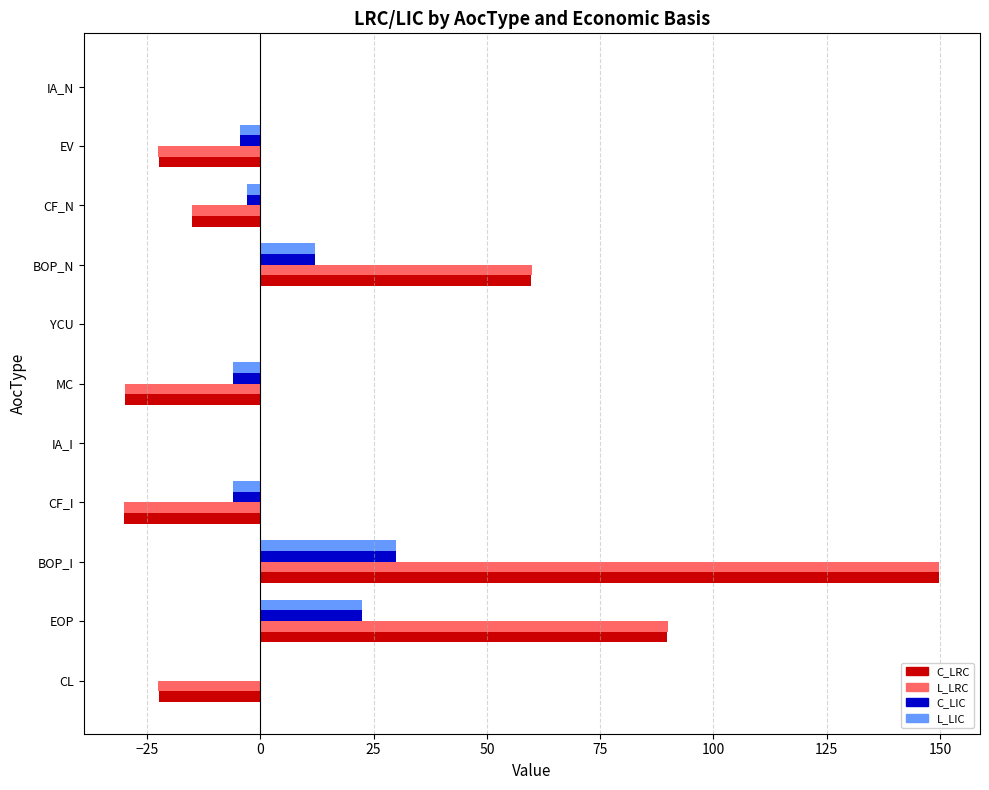

Between CL and IA_N, which series saw the biggest shift?

C_LRC